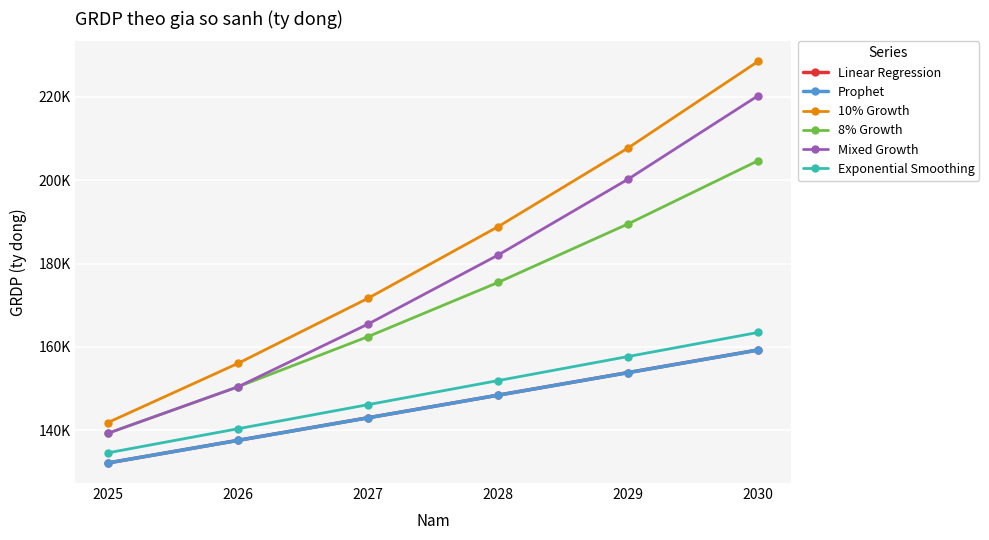

What is the value of the Exponential Smoothing point at the 4th from the left?

151917.9